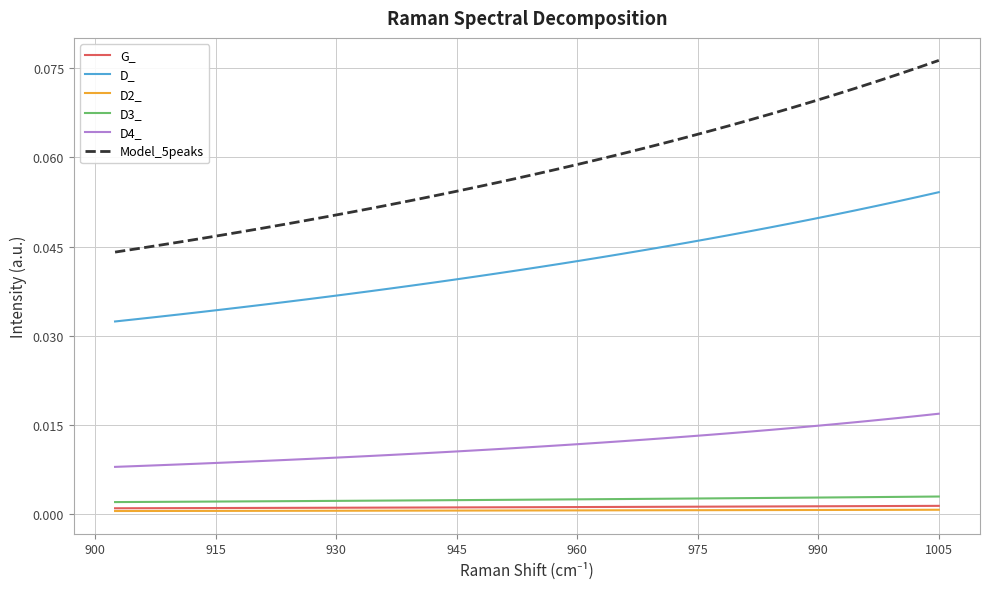

Which series has the largest total across all categories?

Model_5peaks